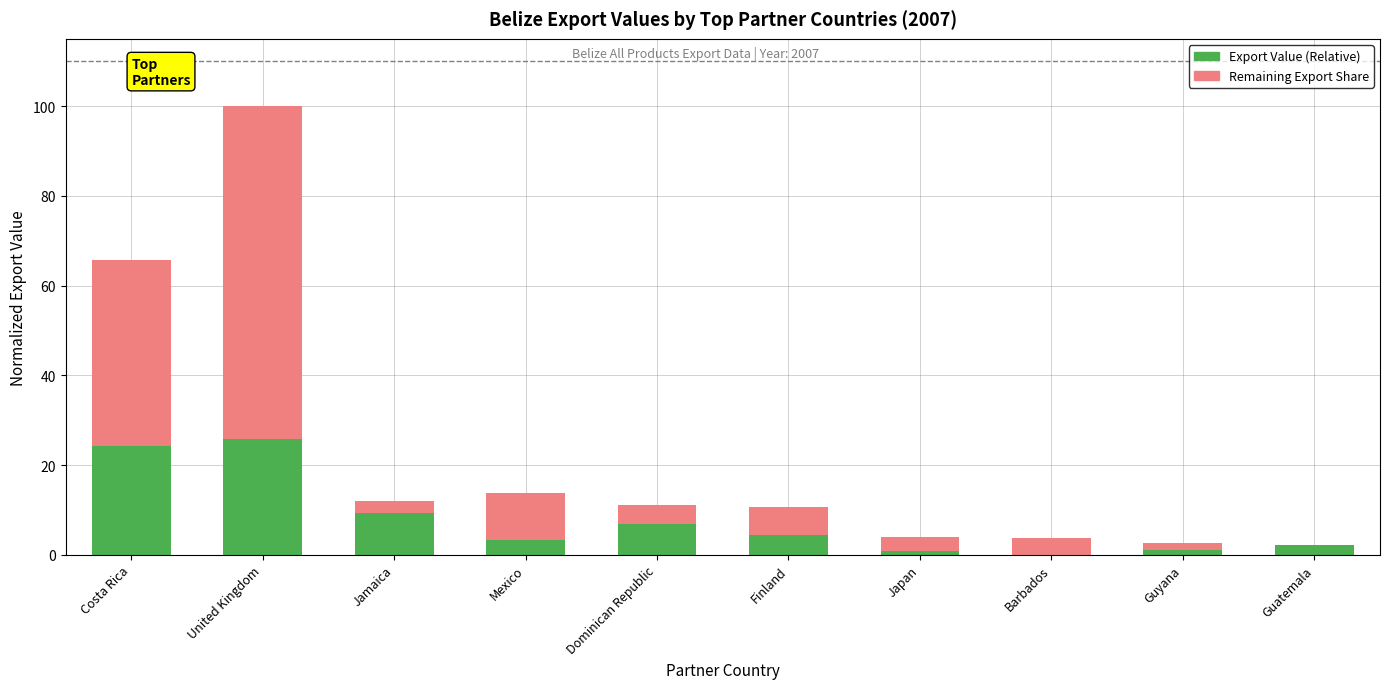

What is the sum of all Export Value (Relative) values?

77.8